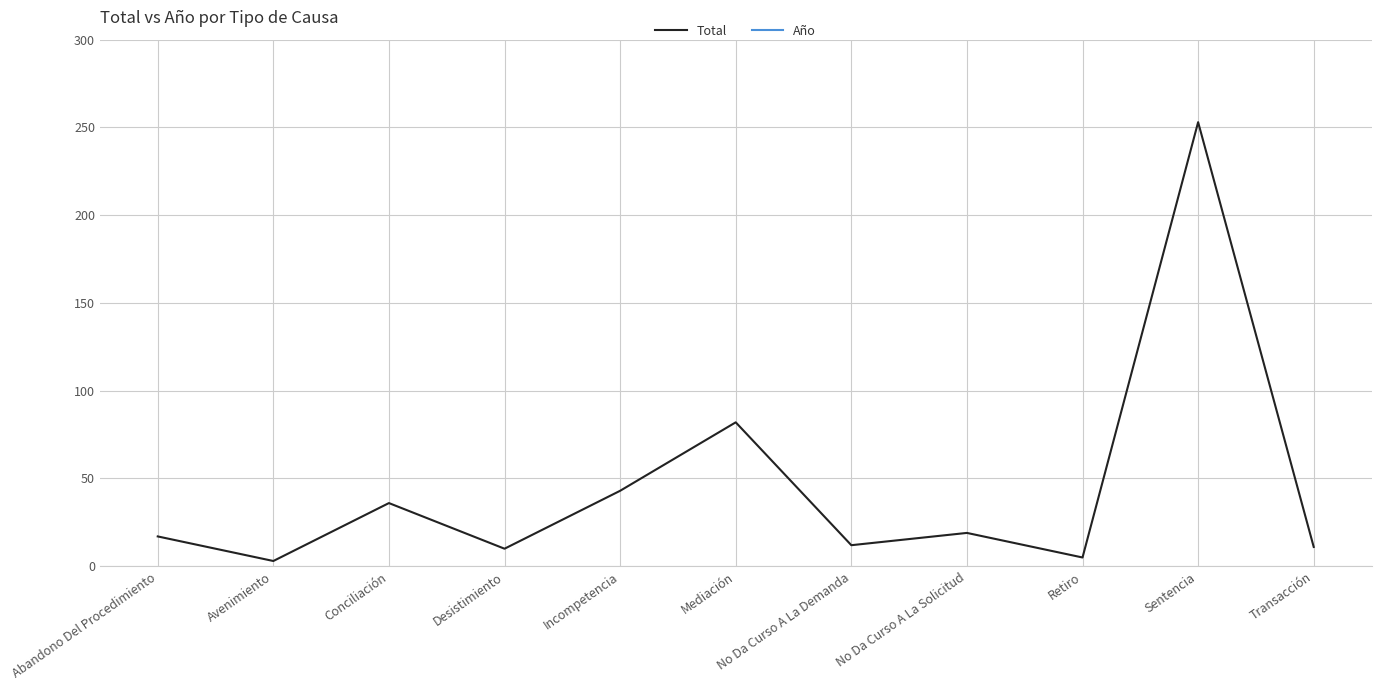

At which category is the sum across all series the highest?

Sentencia